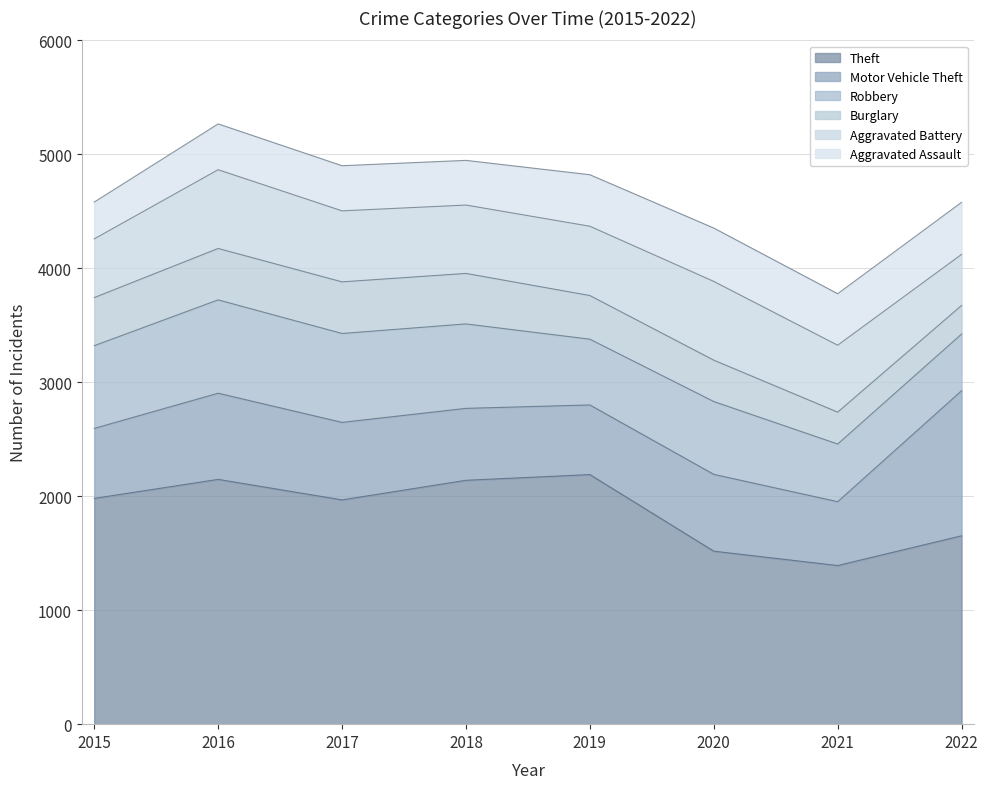

Which series has the widest spread of values?

Theft